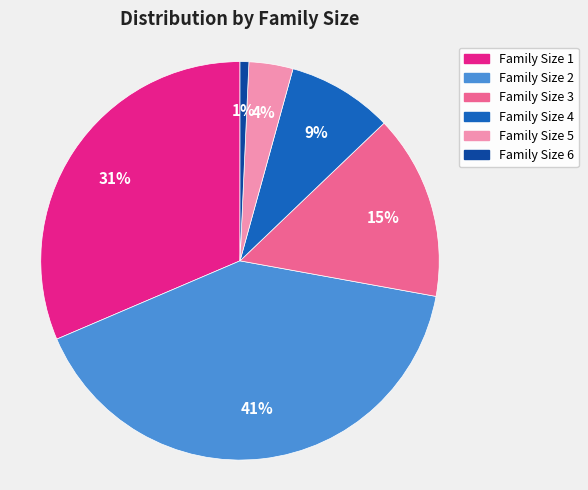

To the nearest percent, what is the difference between the largest and smallest slice percentages?

40%